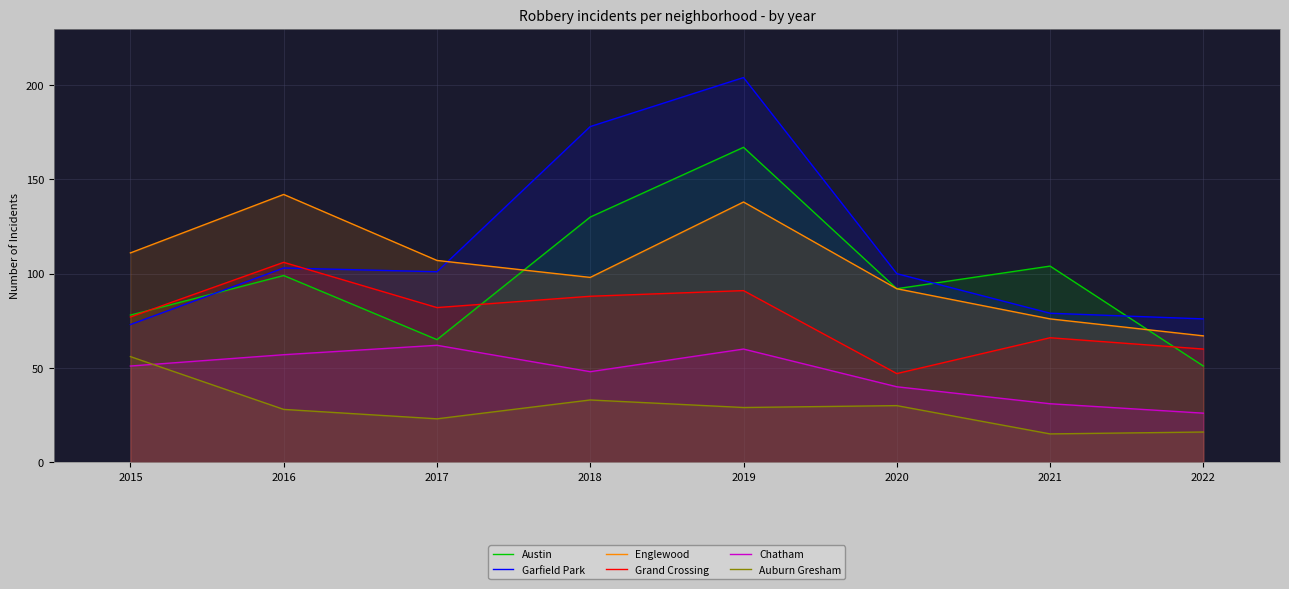

The Chatham series shows 48 at 2018. True or false?

True